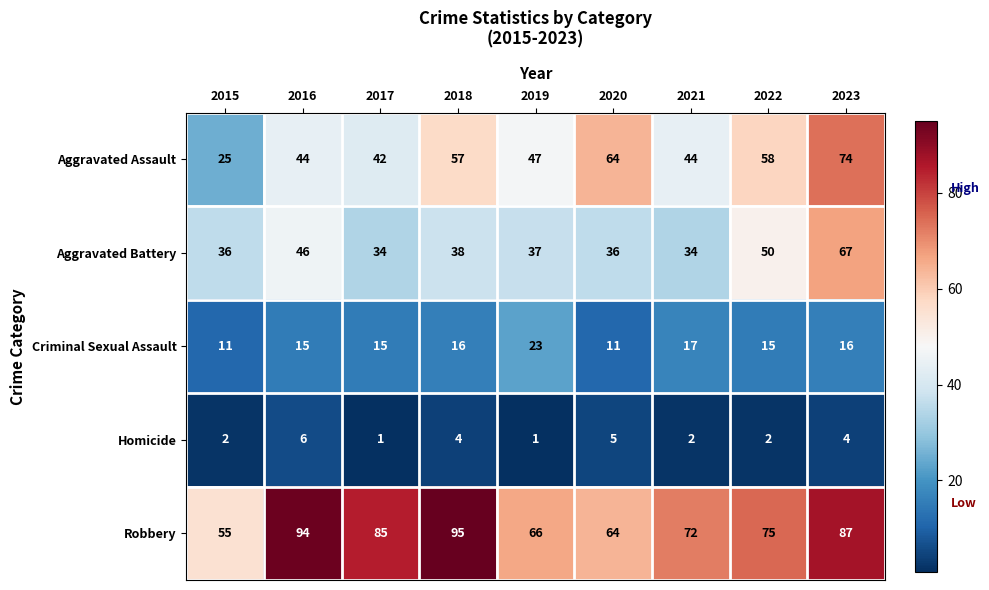

The Robbery series shows 24 at 2023. True or false?

False